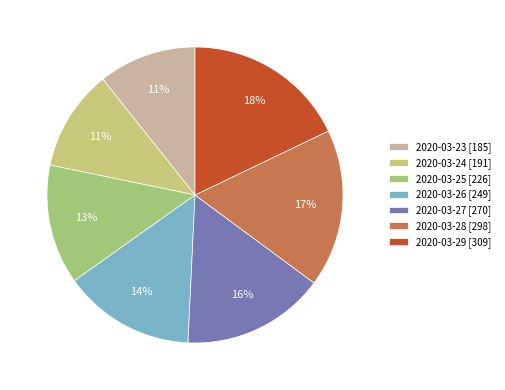

Does any single category account for the majority?

No